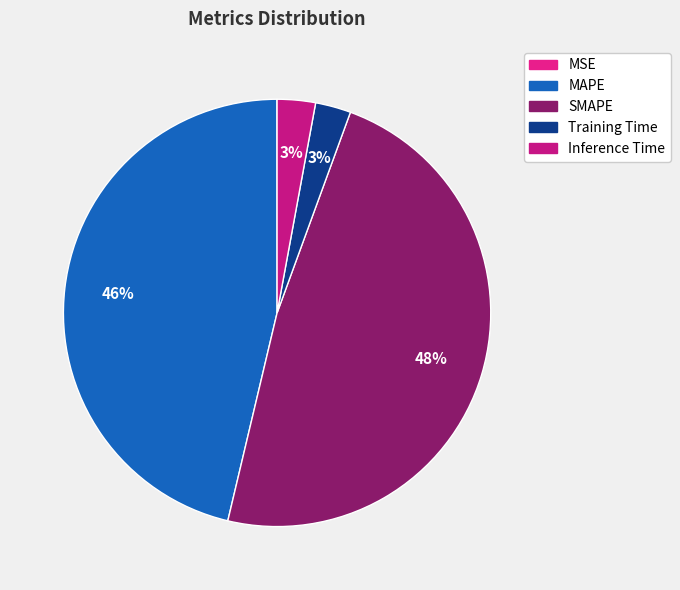

Which has a higher value, Training Time or MSE?

Training Time